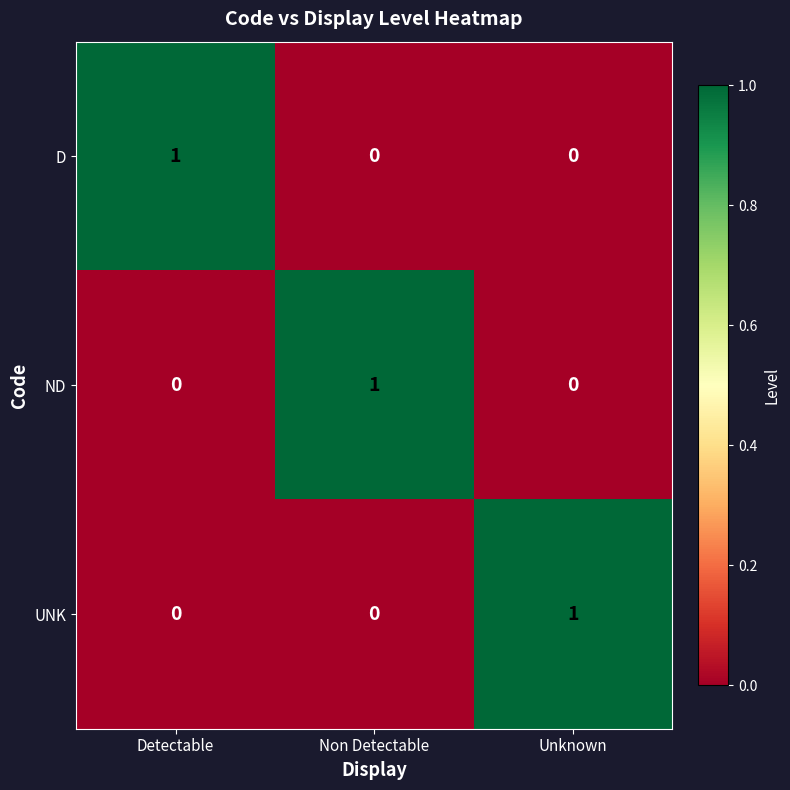

At how many categories does at least one series exceed 0?

3